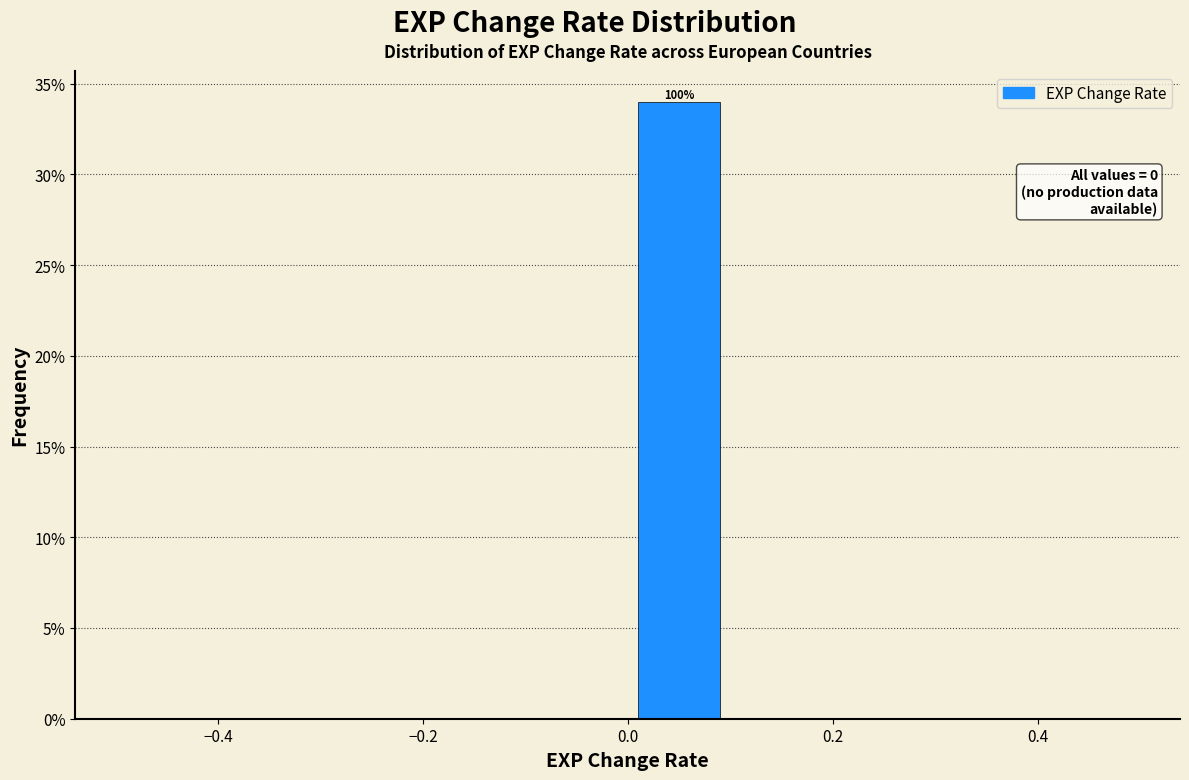

Which range on the x-axis has the tallest bar?

0.0 to 0.1